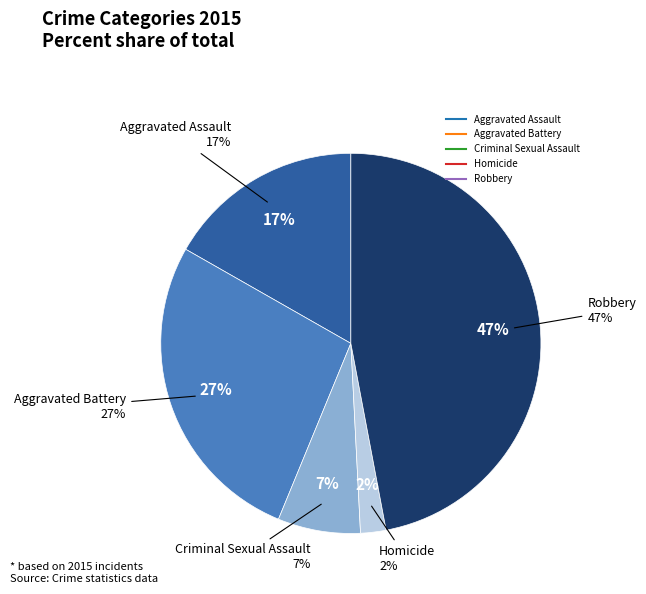

What percentage is the Robbery slice, to the nearest percent?

47%